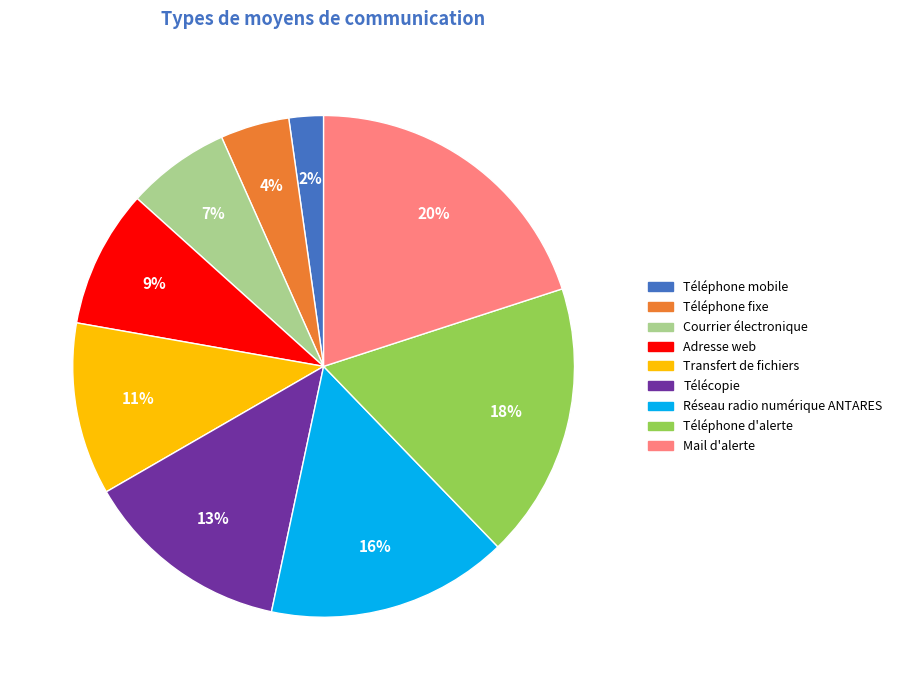

To the nearest percent, what is the average slice percentage?

11%